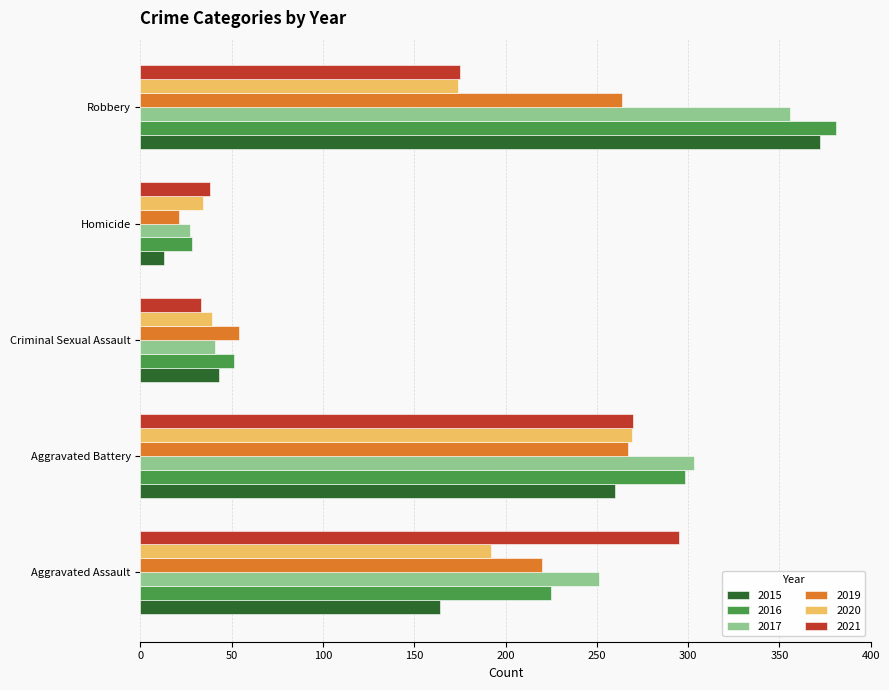

At how many categories does at least one series exceed 114?

3